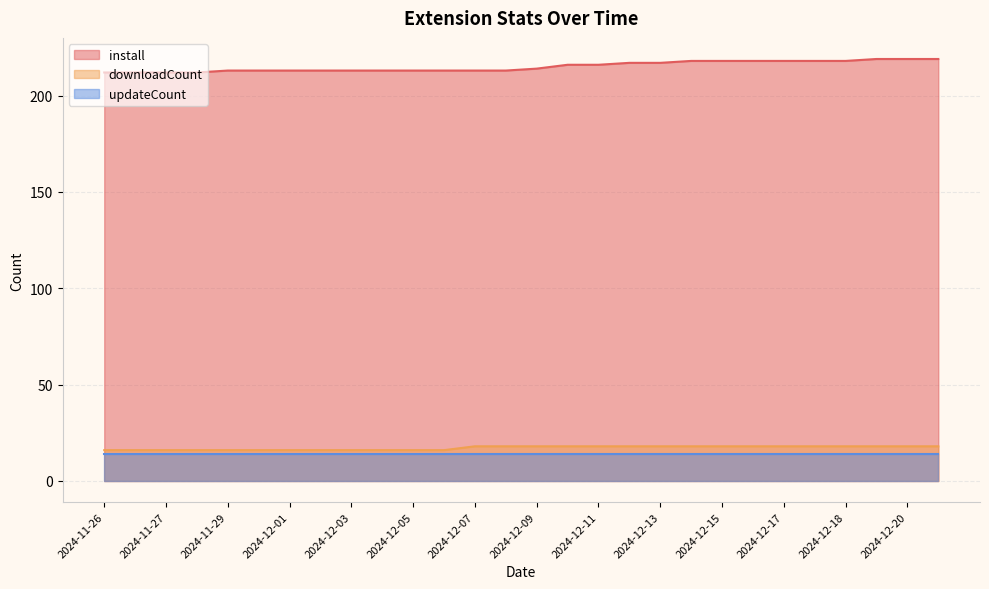

True or false: downloadCount and install cross at least once.

False